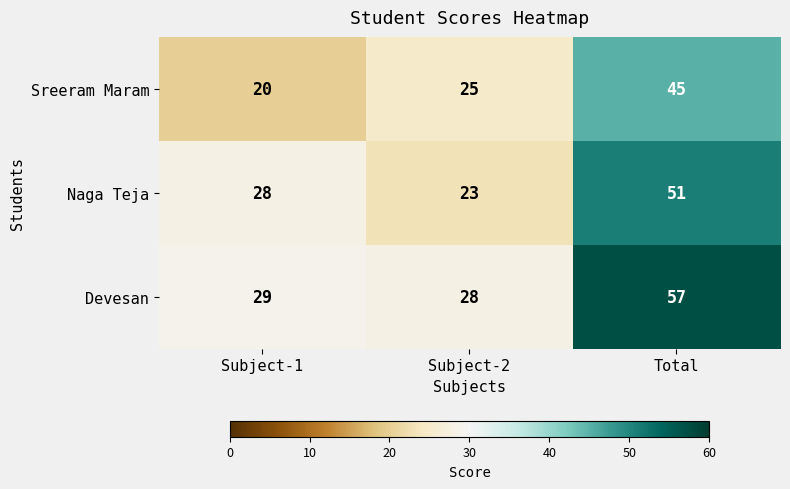

Which series has the widest spread of values?

Devesan